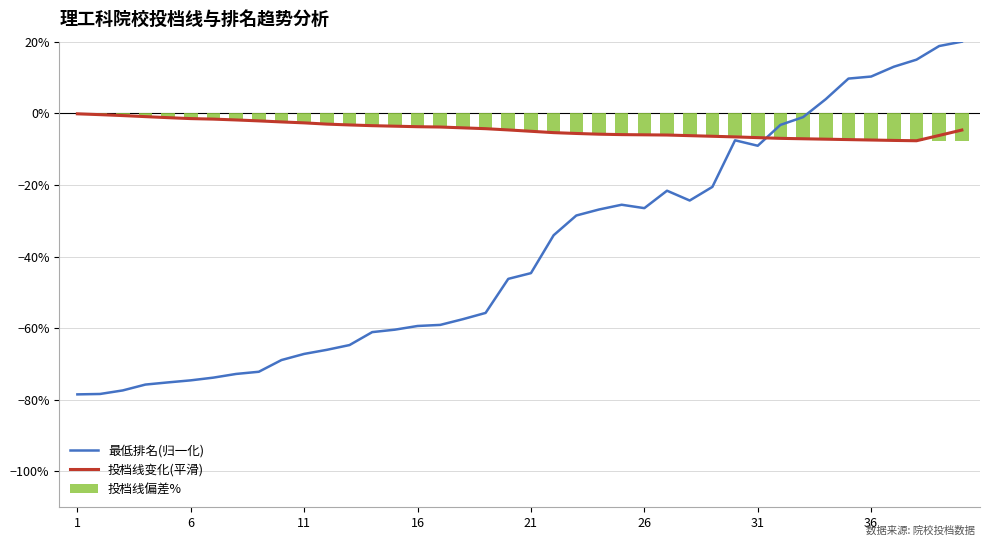

At how many categories does at least one series exceed -15?

40